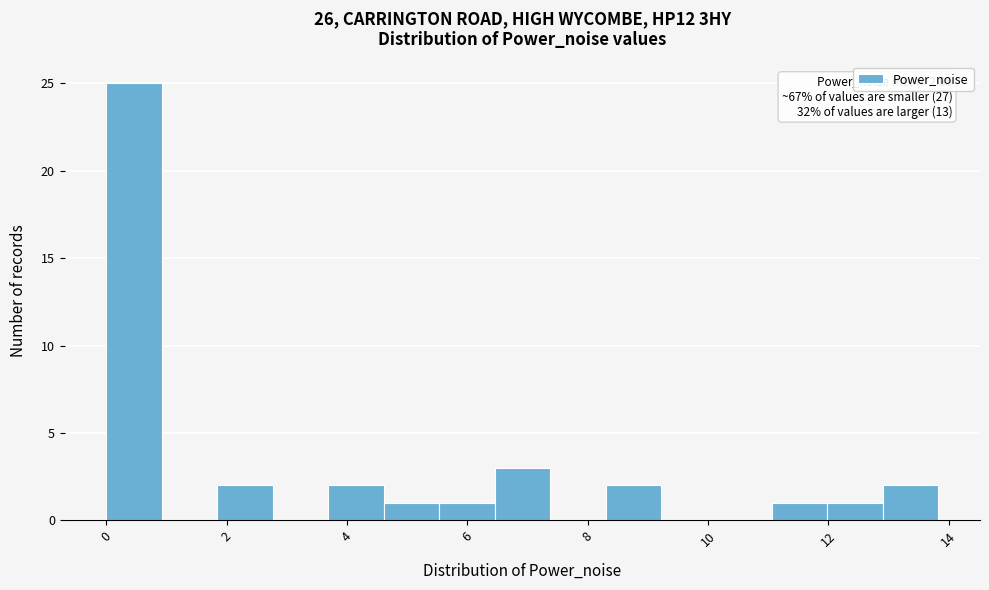

Over which range of the x-axis is the bar tallest?

0.0 to 1.0